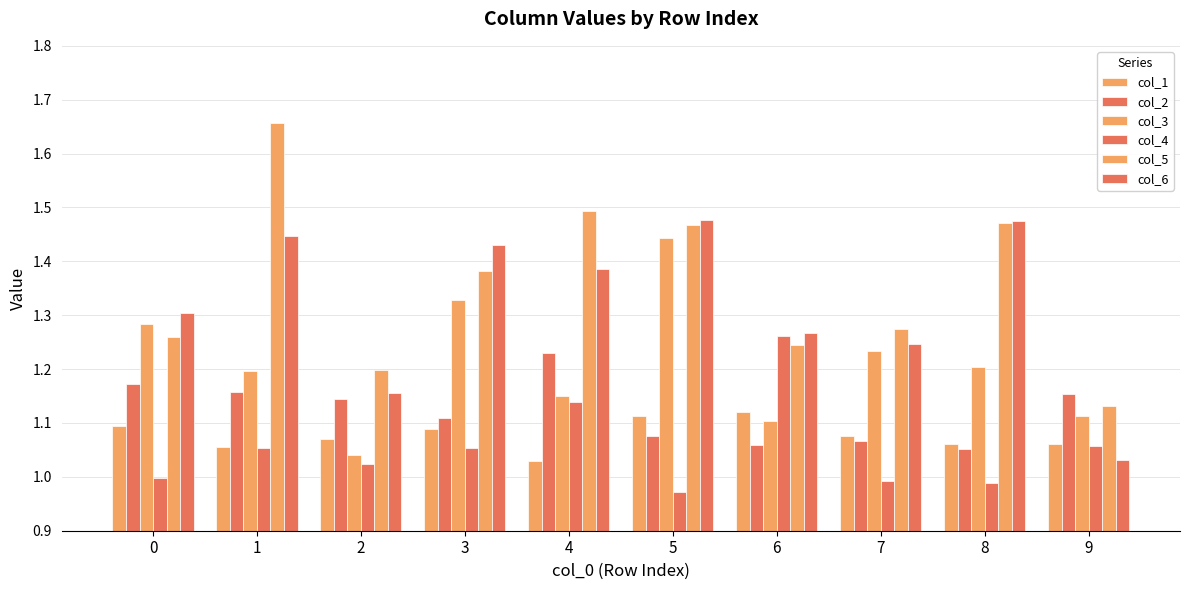

What is the sum of all col_1 values?

10.8